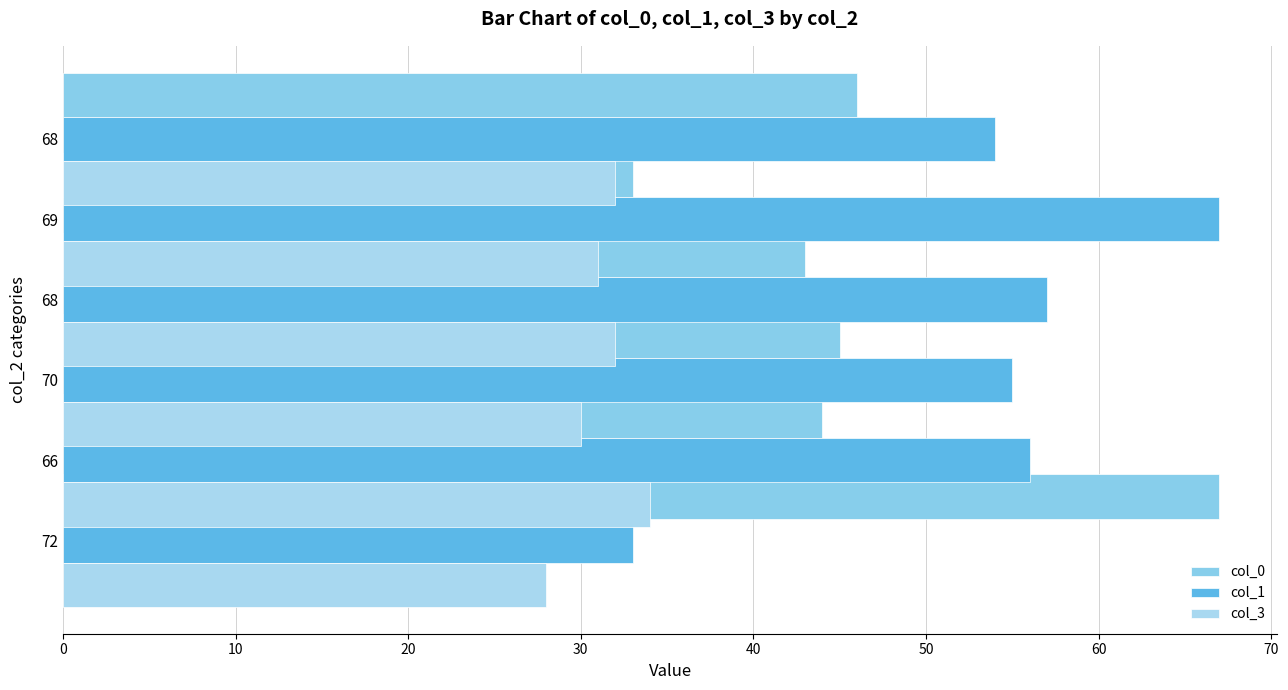

How many bars are there in total?

18